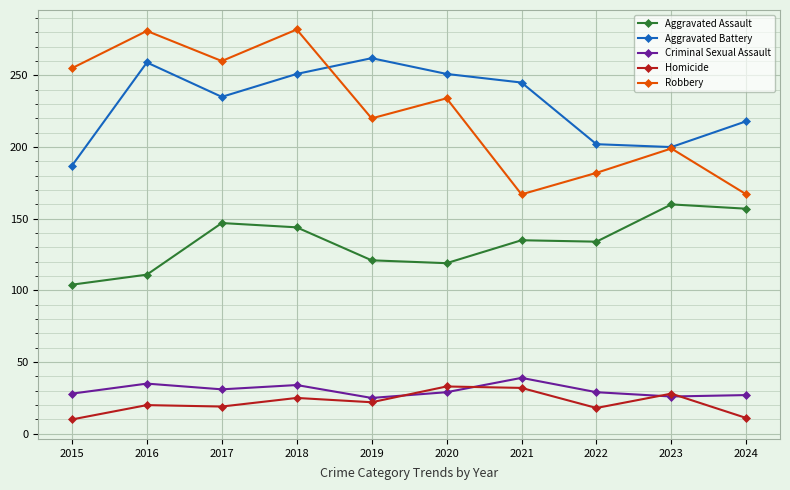

How many interior local valleys does the Aggravated Battery series have?

2